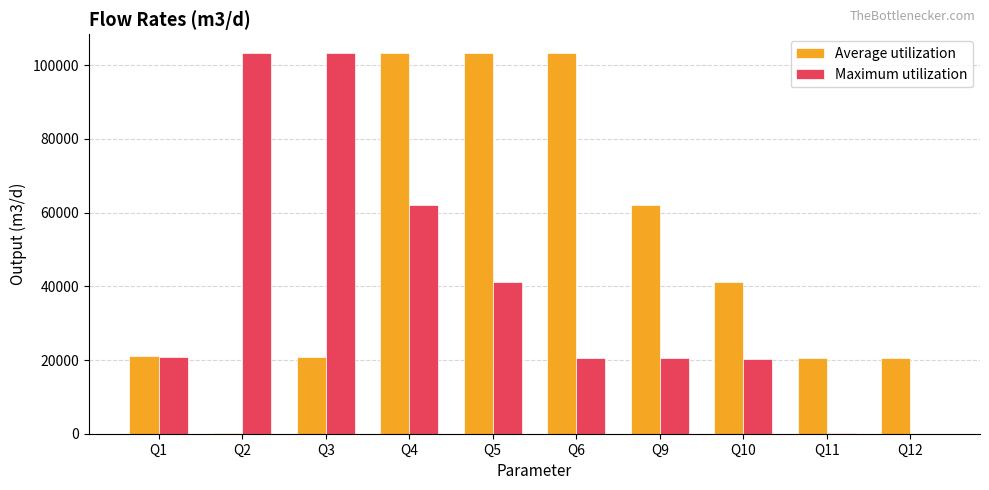

What is the sum of the Maximum utilization values at Q1 and Q5?

62229.1